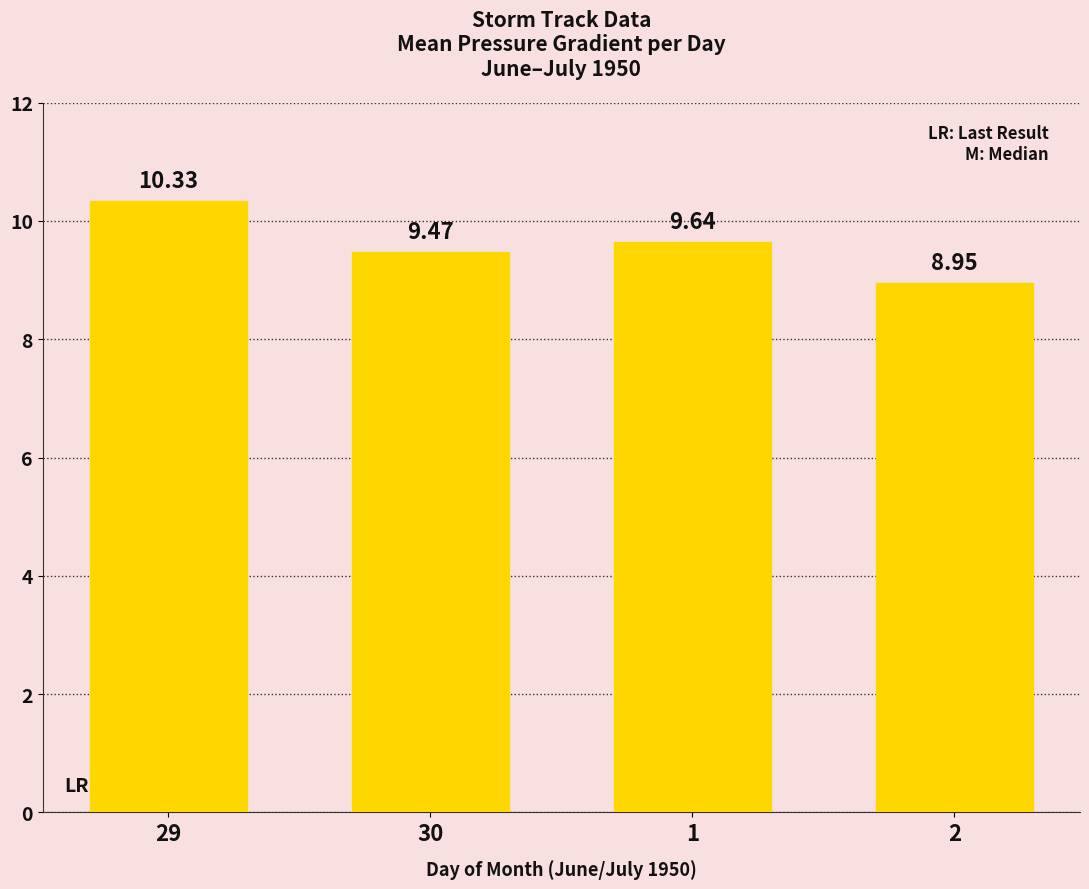

How many values are below 9?

1